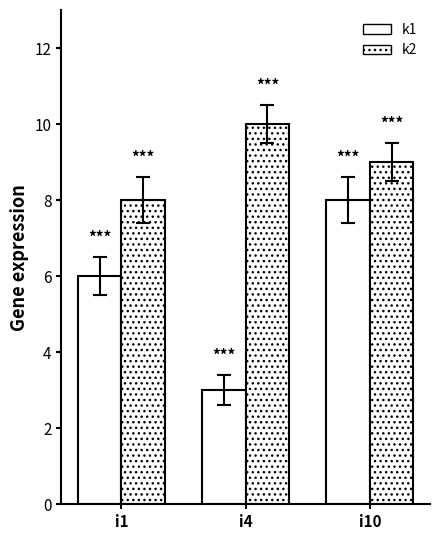

At which label is k1 closest to 5?

i1